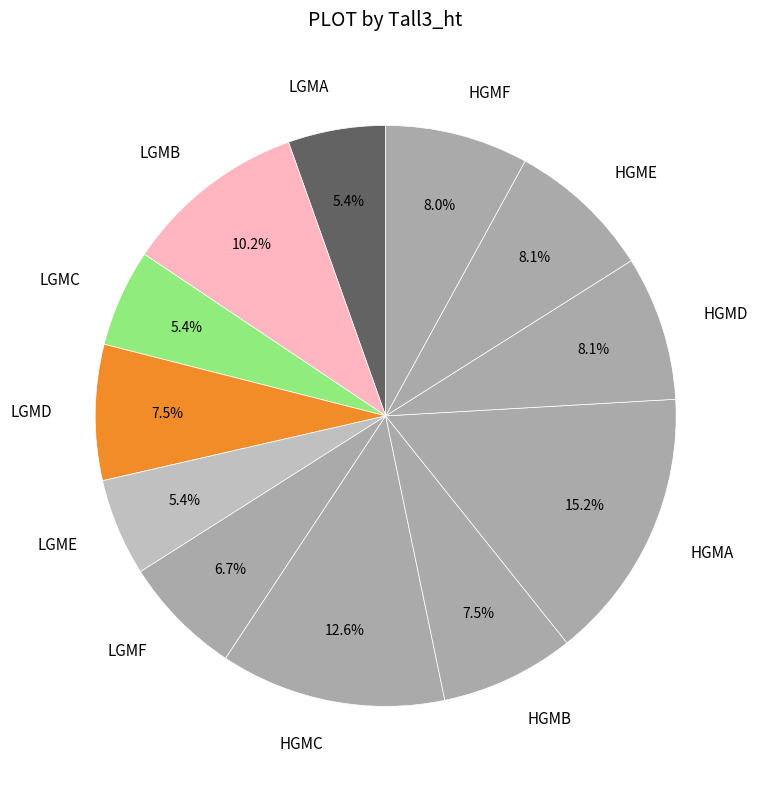

Does LGME account for over 50% of the chart?

No